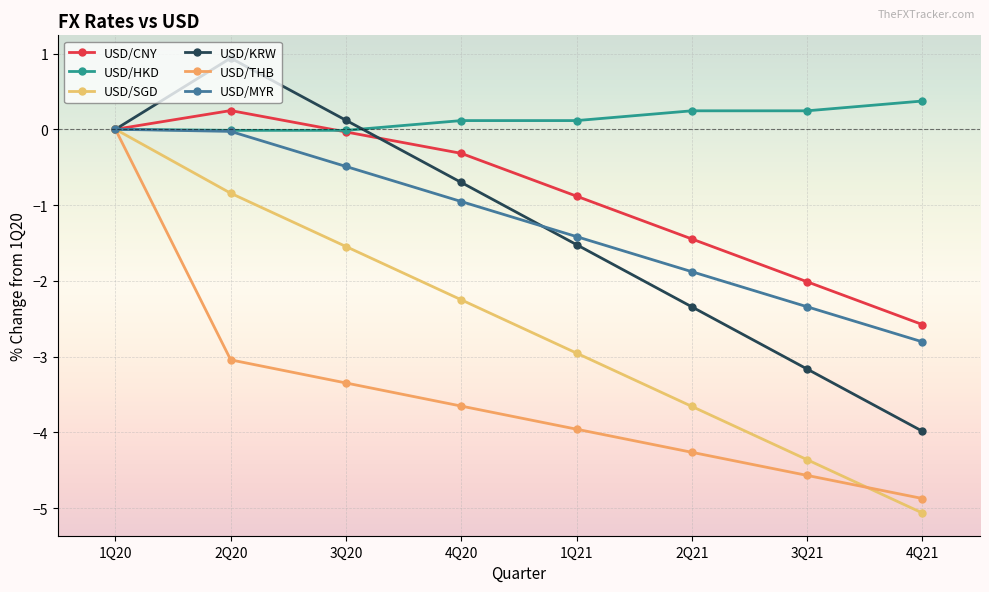

At how many categories does at least one series exceed -2?

8